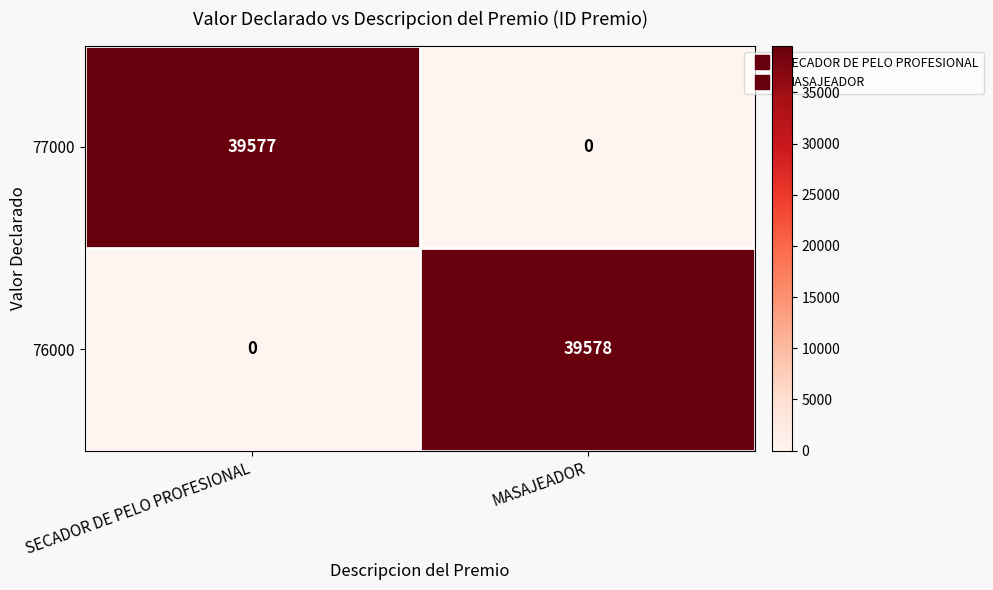

What is the greatest value displayed?

39578